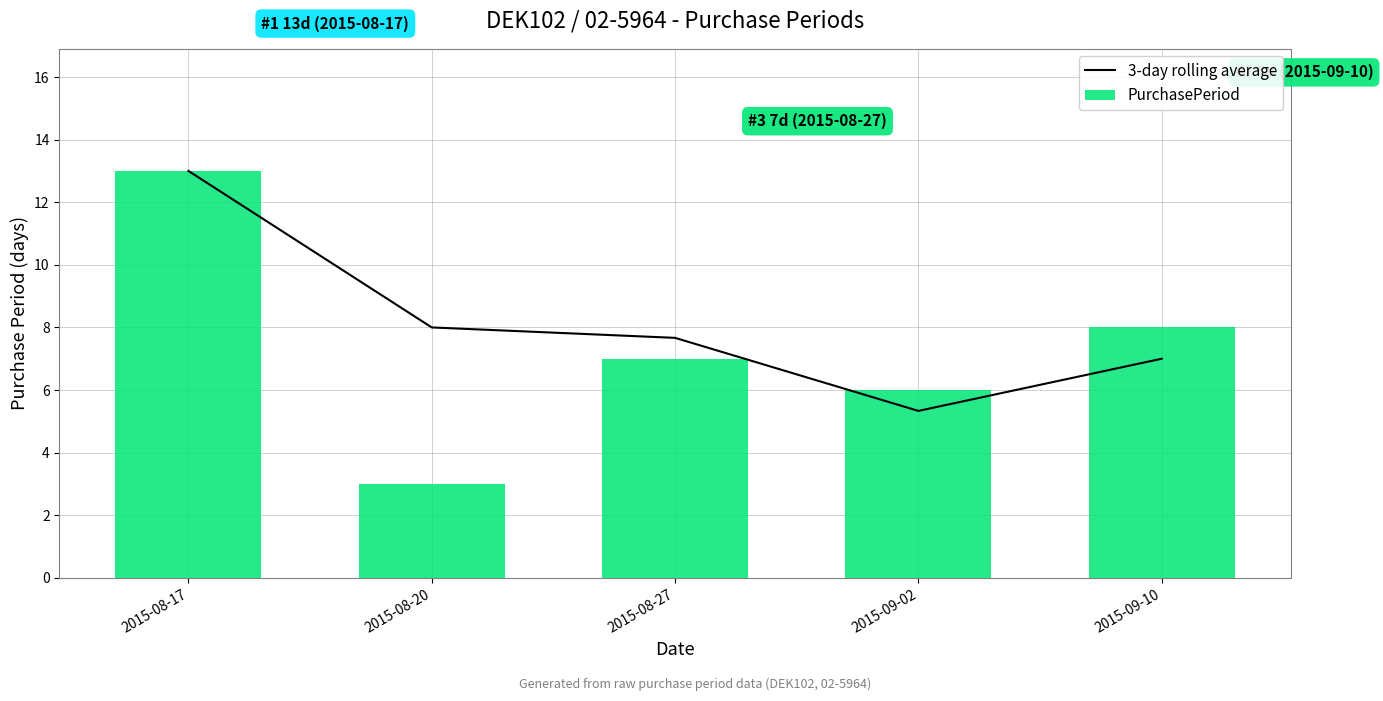

What is the sum of the 3-day rolling average values at 2015-09-02 and 2015-08-17?

18.3